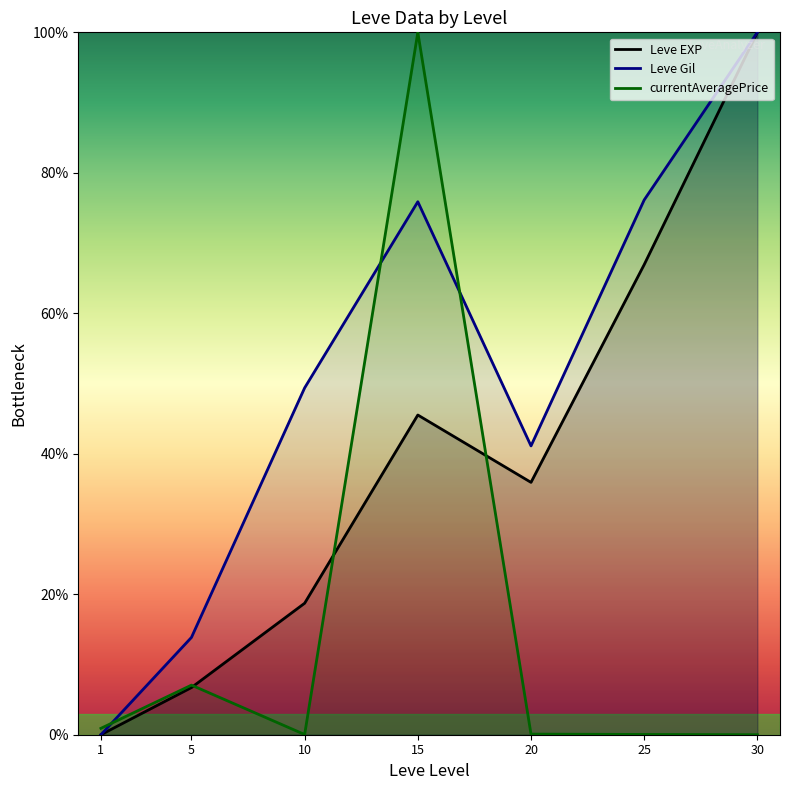

True or false: currentAveragePrice and Leve EXP intersect in this chart.

True